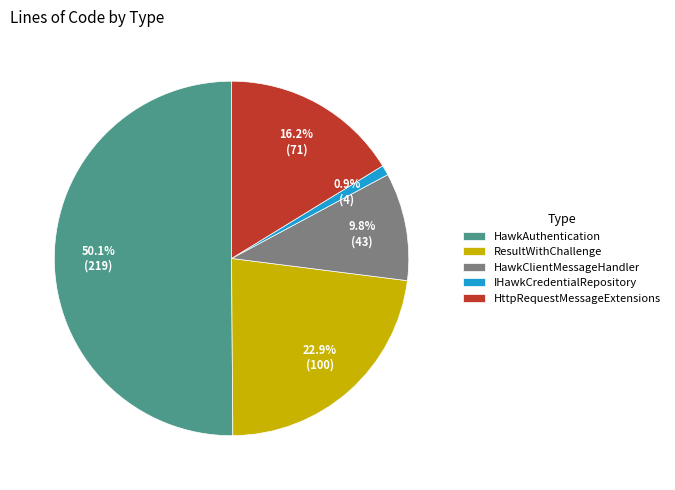

How many slices are in this pie chart?

5